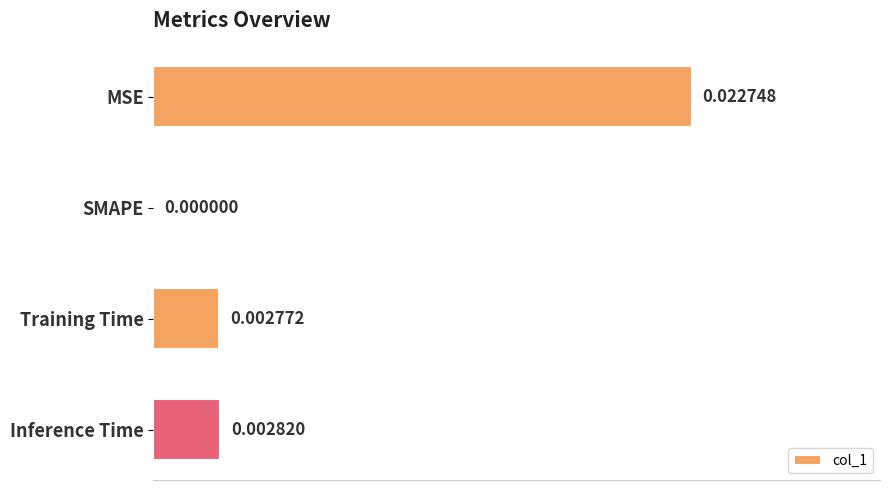

Are the bars horizontal?

Yes